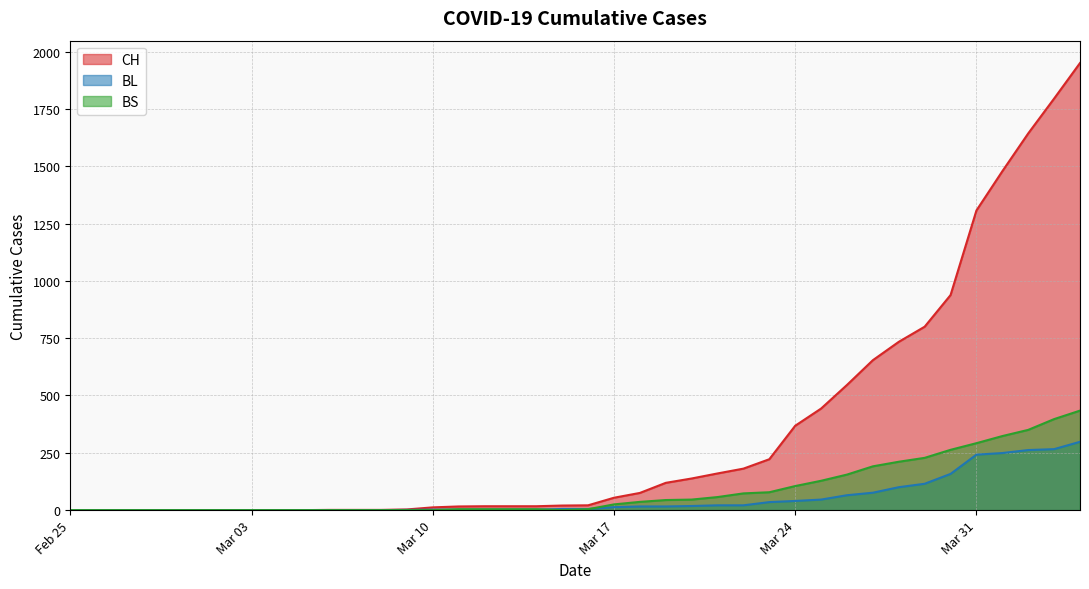

At 2020-02-27, list the series in order from largest to smallest.

CH, BL, BS